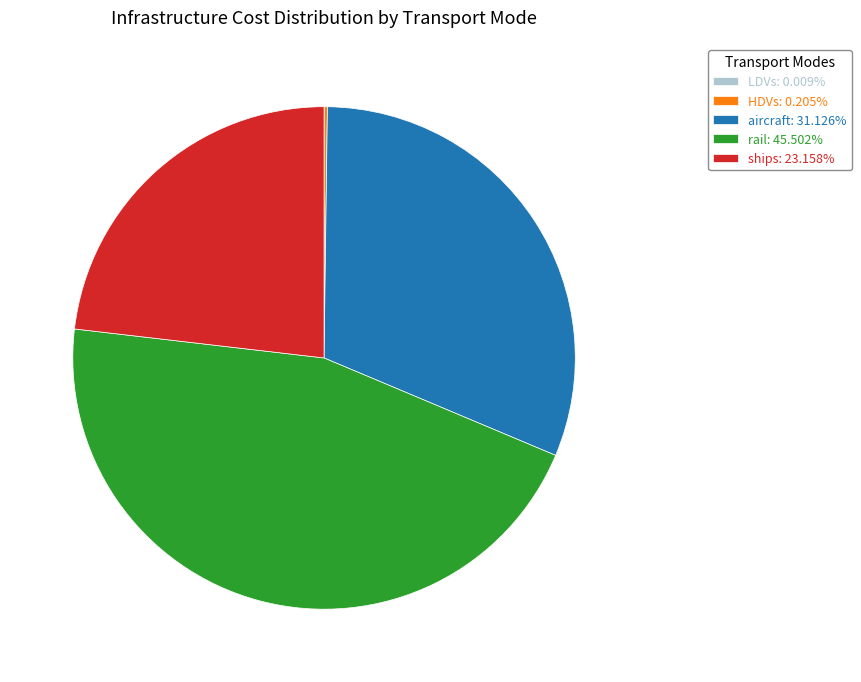

Is the sum of aircraft: 31.126% and rail: 45.502% greater than half?

Yes